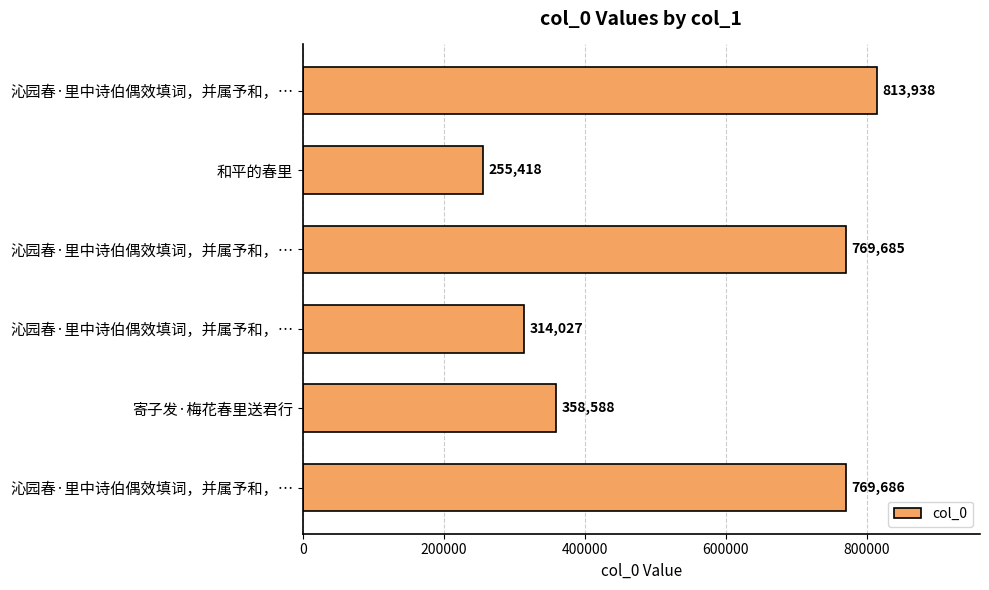

What is the smallest value displayed?

255418